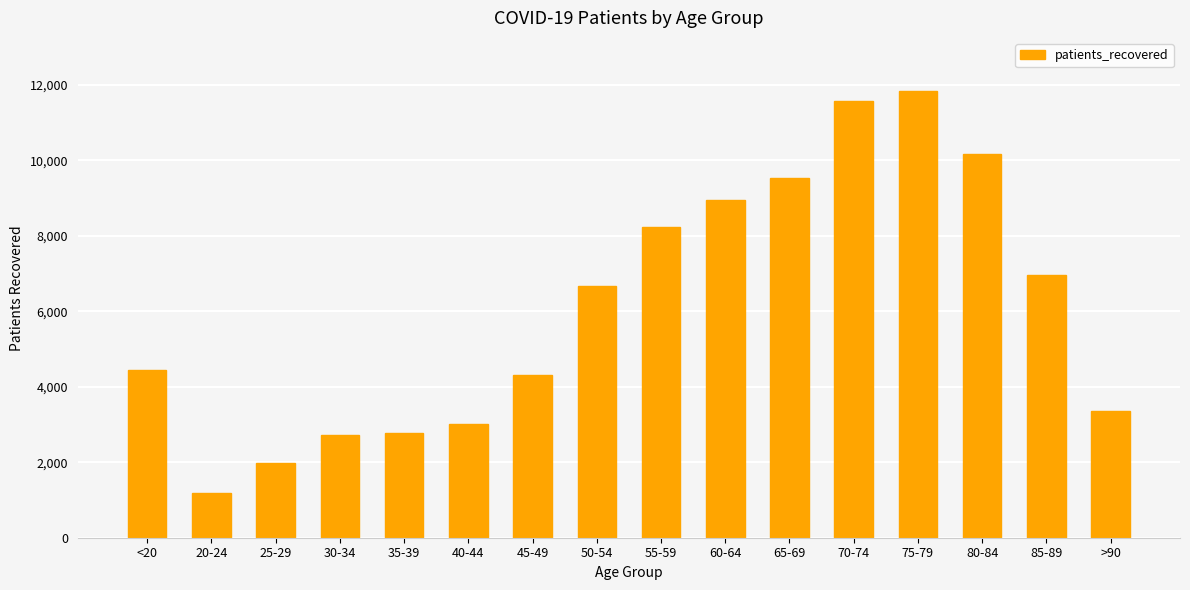

Count the number of categories in the chart.

16